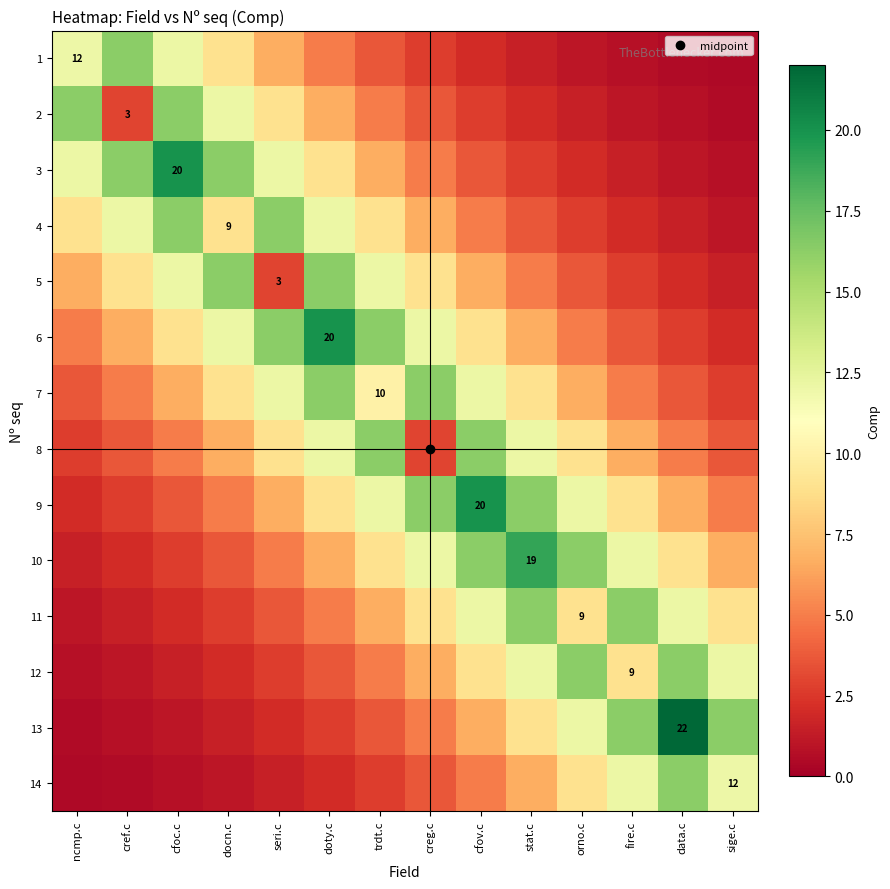

At which category is the sum across all series the highest?

doty.c